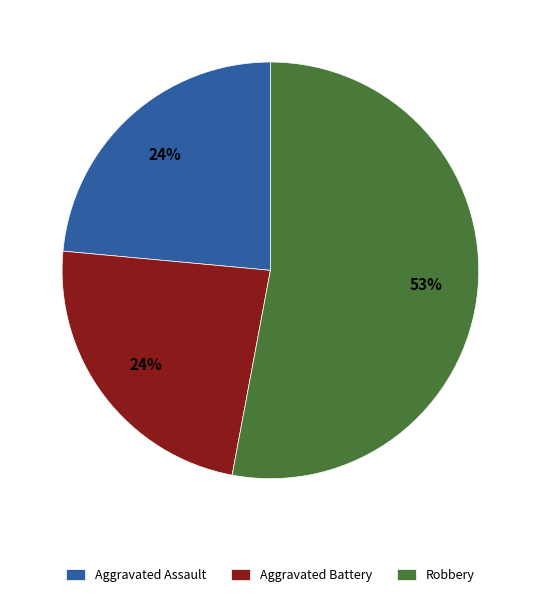

To the nearest percent, what is the difference between the Robbery and Aggravated Assault slice percentages?

29%